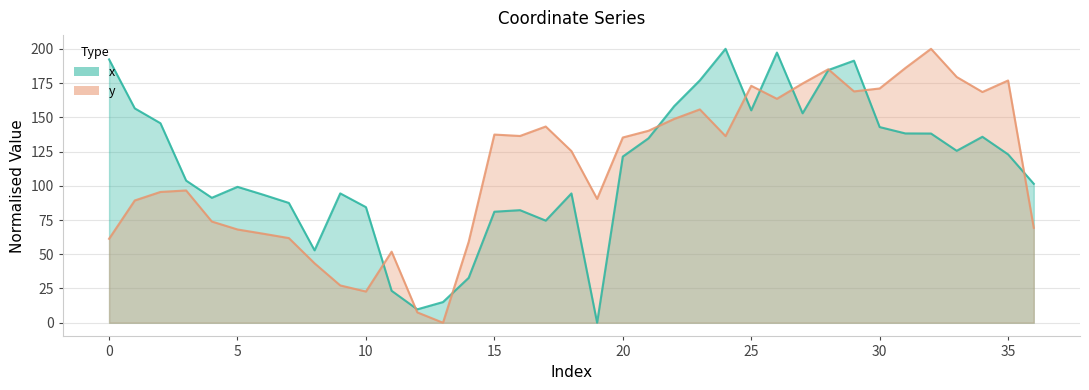

How many lines are shown in the chart?

2